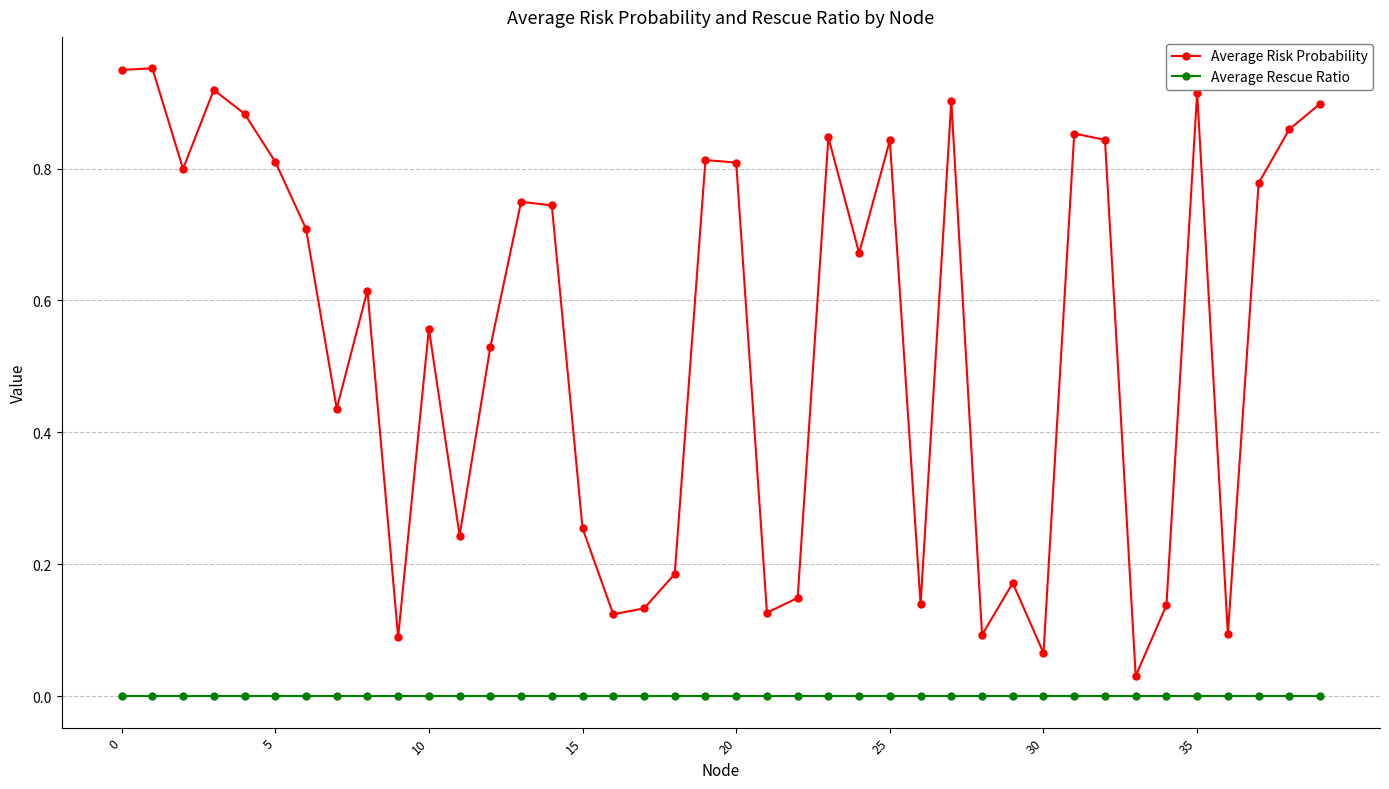

Which series has the largest total across all categories?

Average Risk Probability